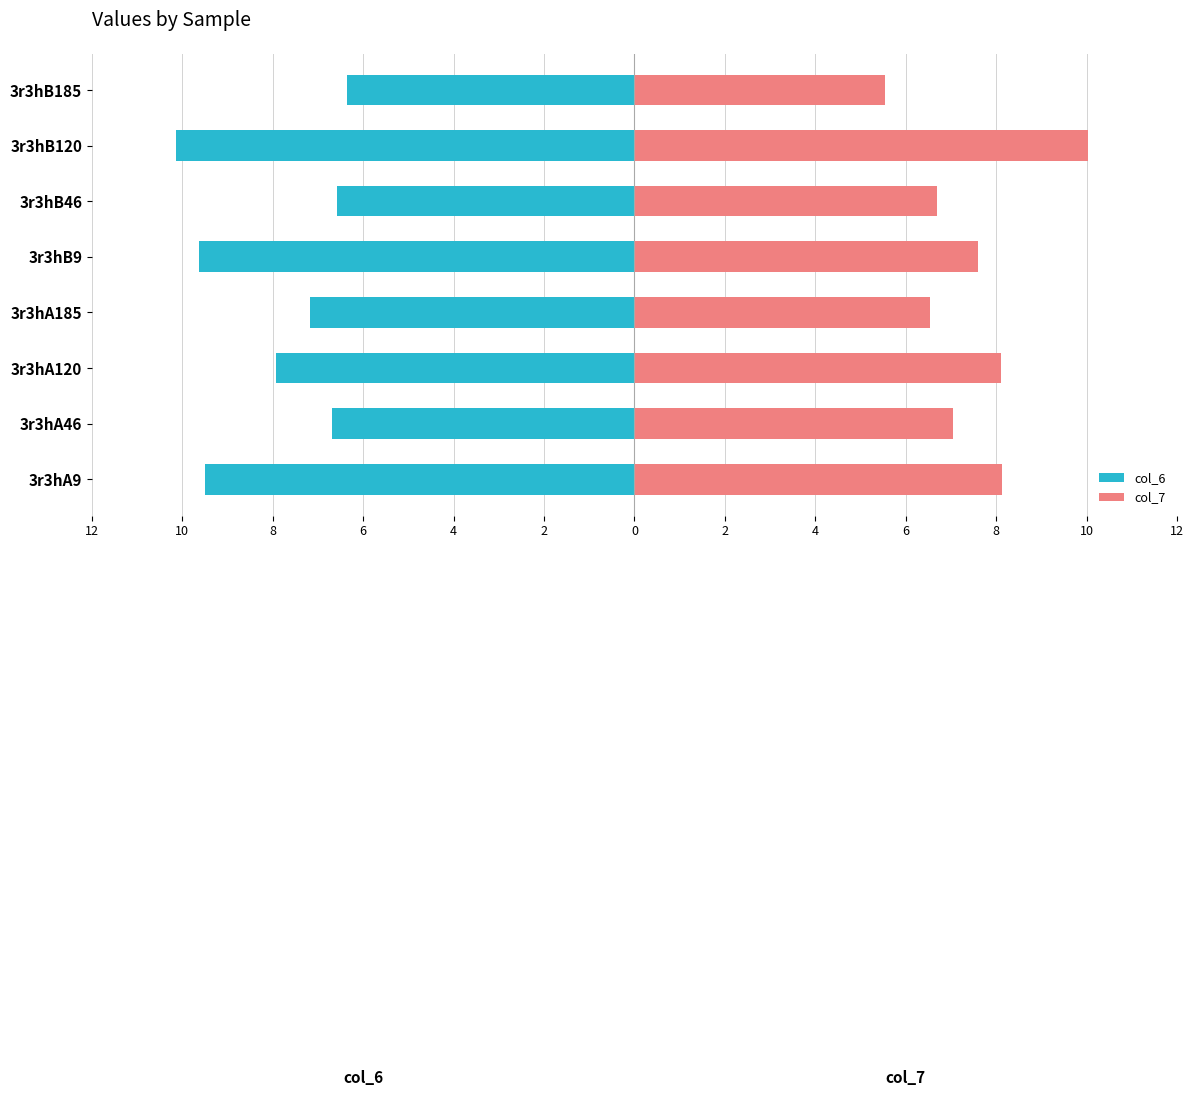

Count the number of data series in this chart.

2